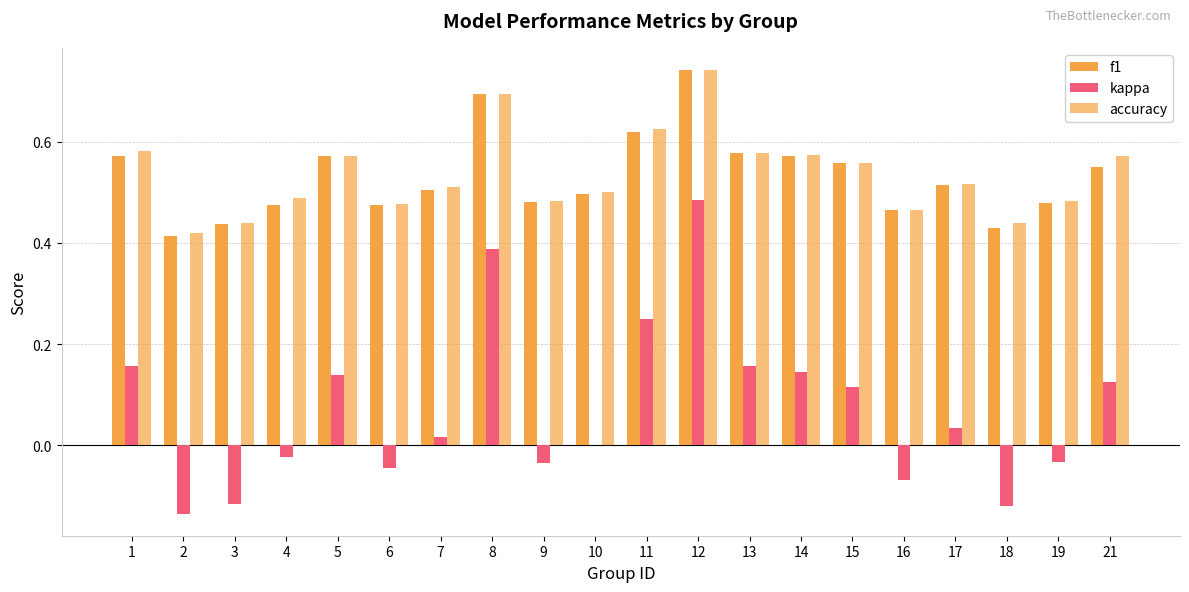

Is the value of accuracy at 6 greater than the value of f1 at 10?

No